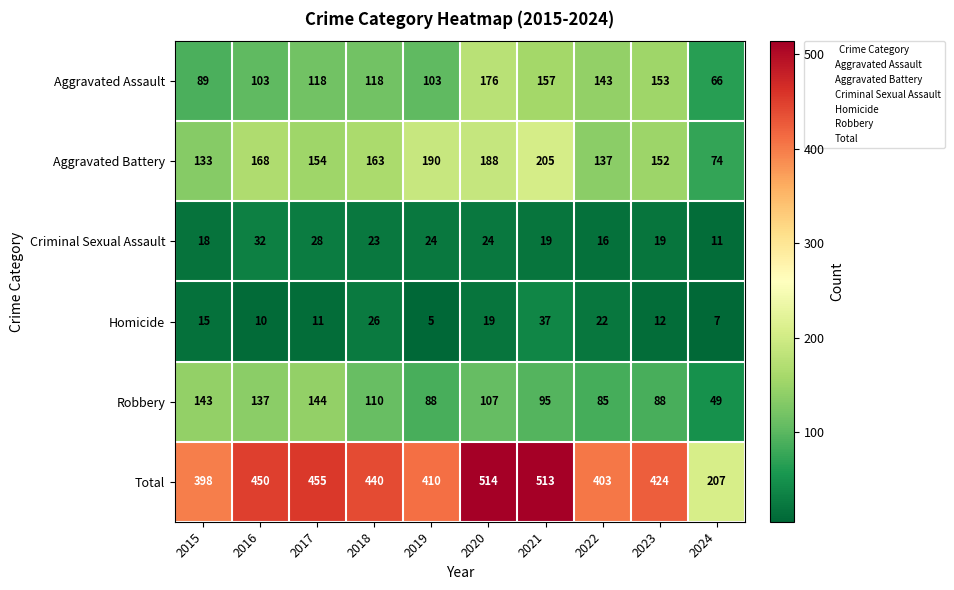

List the series in order of their peak value, lowest first.

Criminal Sexual Assault, Homicide, Robbery, Aggravated Assault, Aggravated Battery, Total